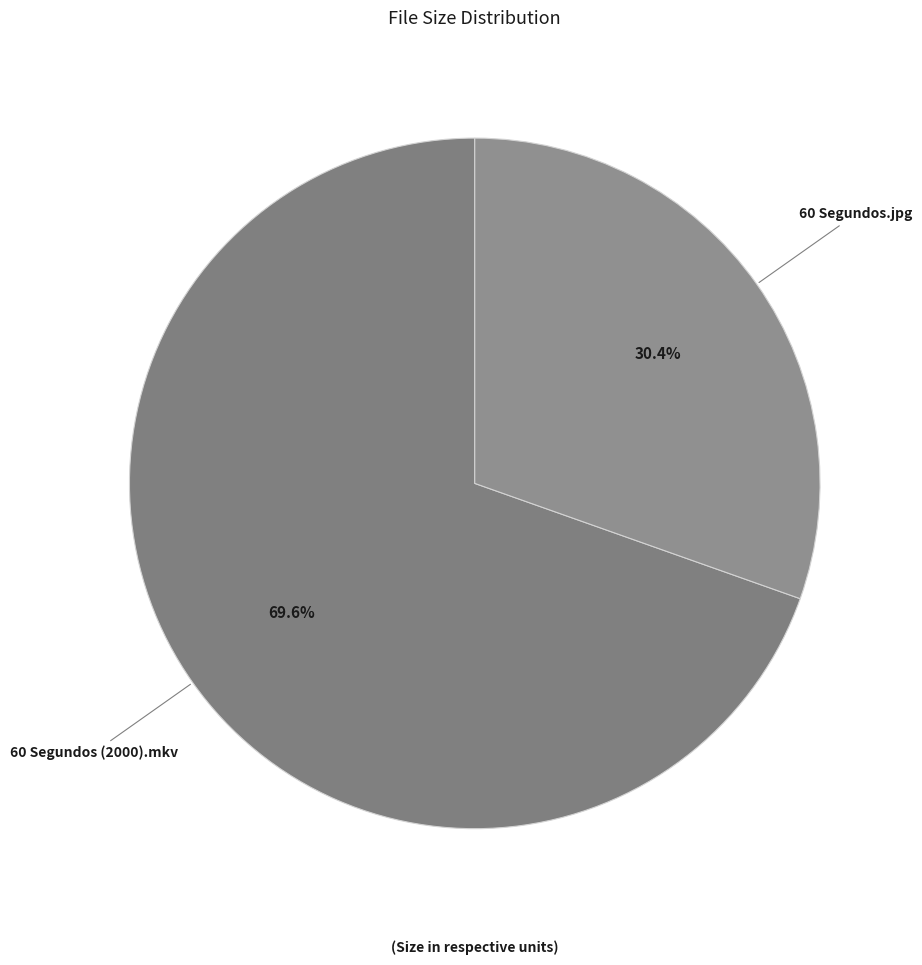

Is it true that 60 Segundos (2000).mkv is 77% of the pie?

False